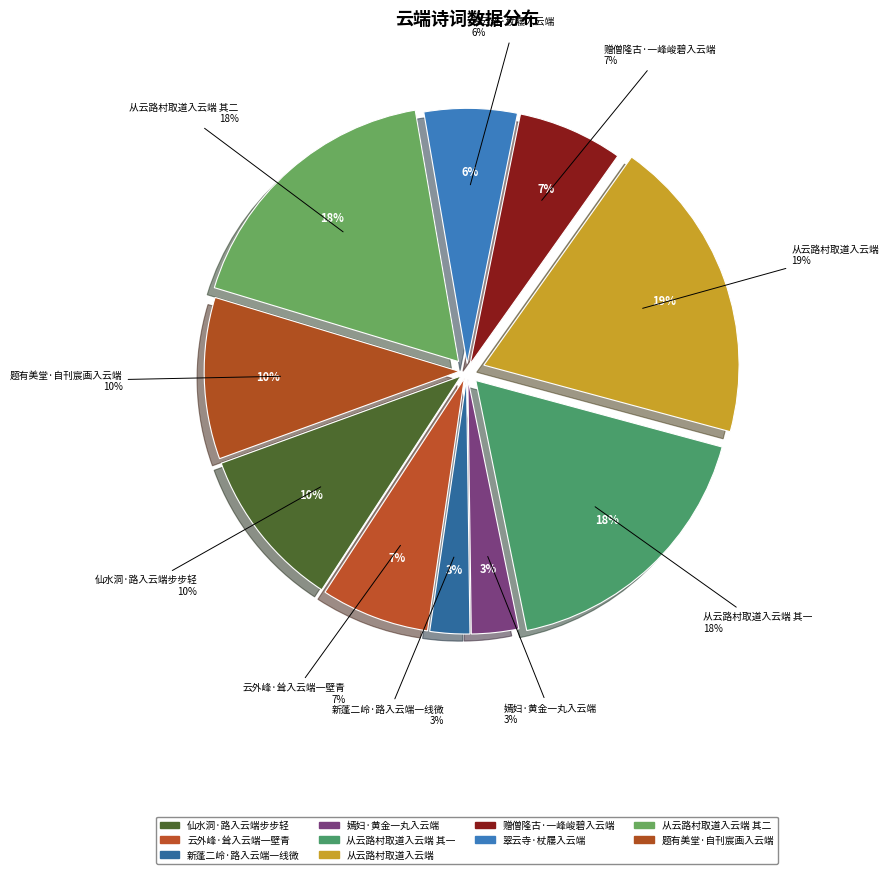

Approximately how many times larger is the value at 新蓬二岭·路入云端一线微 compared to 从云路村取道入云端 其二?

0.1